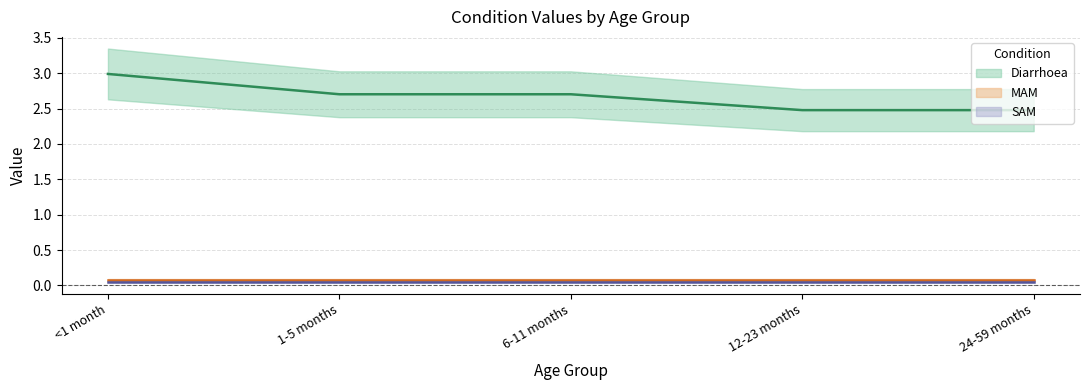

What is the average value of the Diarrhoea series?

2.7